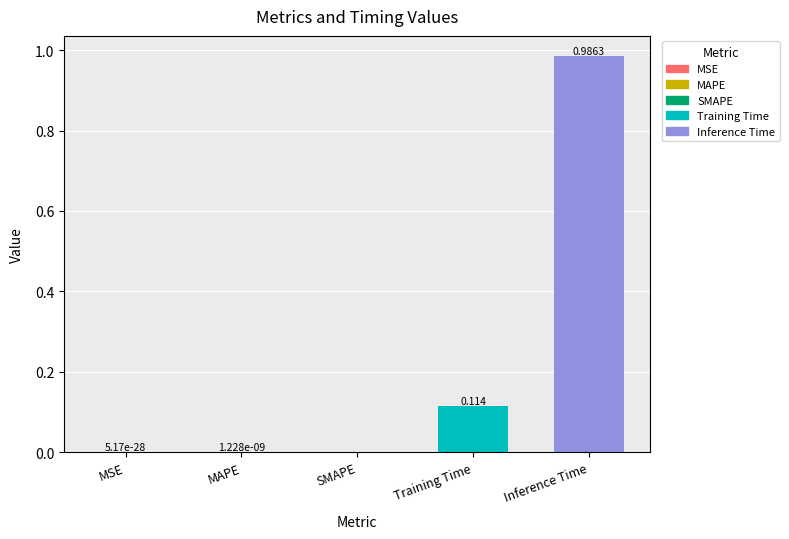

What is the label of the 5th bar from the right?

MSE